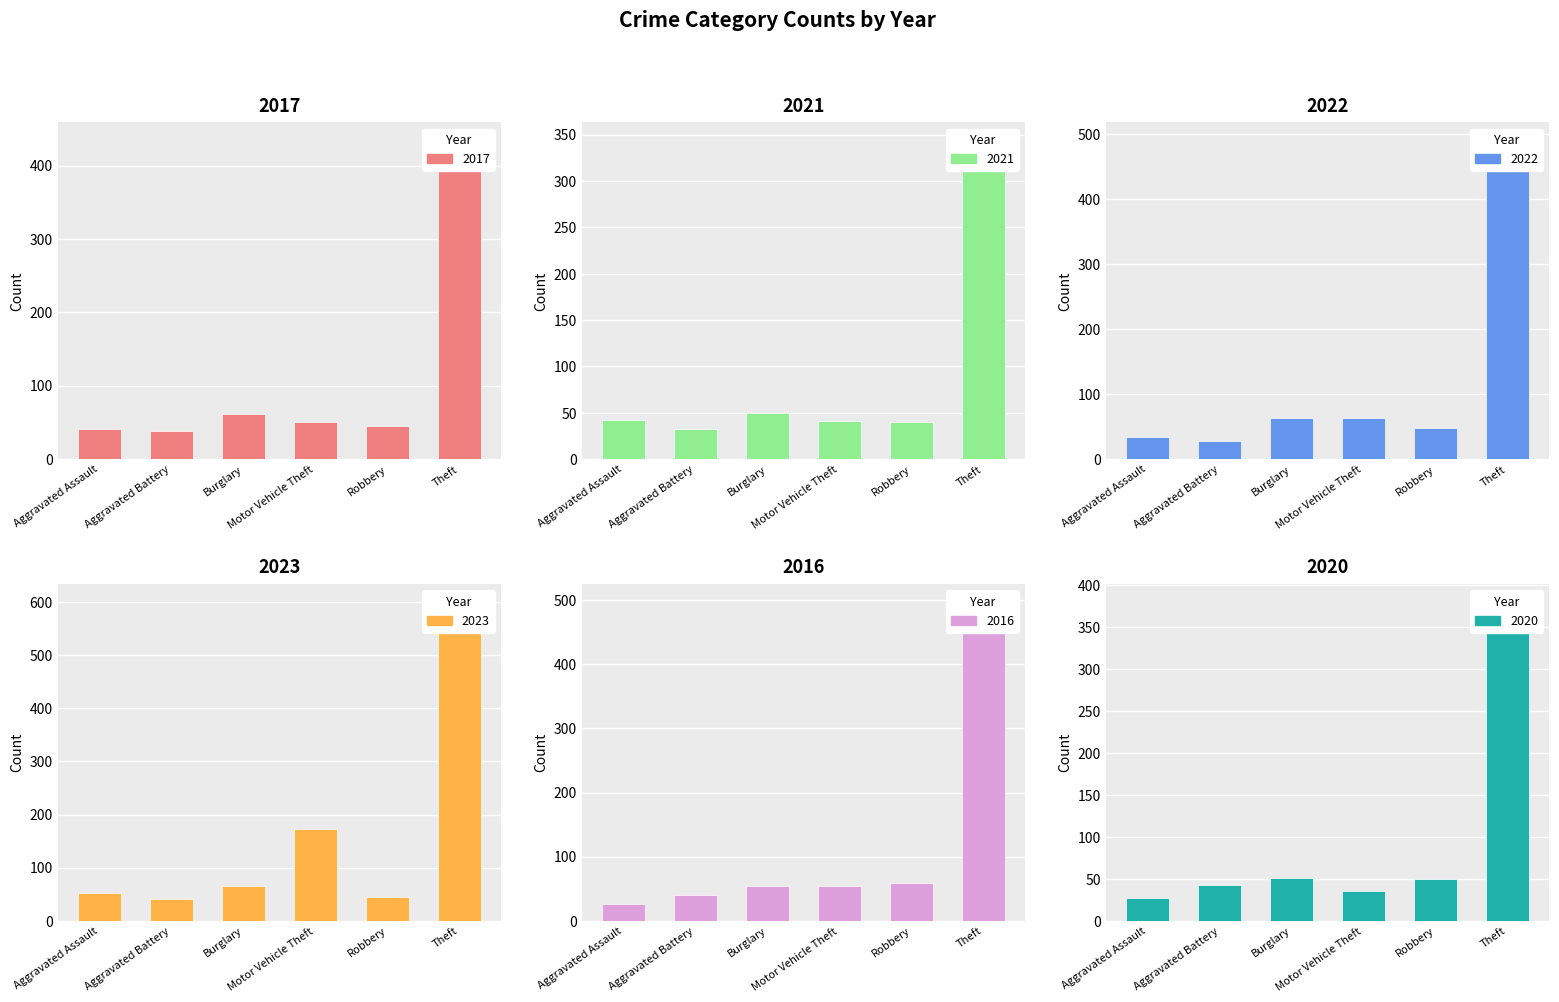

Reading right to left, transcribe all the data shown in this chart.

2017: 437	45	50	61	39	41
2021: 346	40	41	50	33	42
2022: 493	48	64	63	28	34
2023: 603	45	172	65	41	53
2016: 500	59	55	55	41	27
2020: 382	50	35	51	43	27